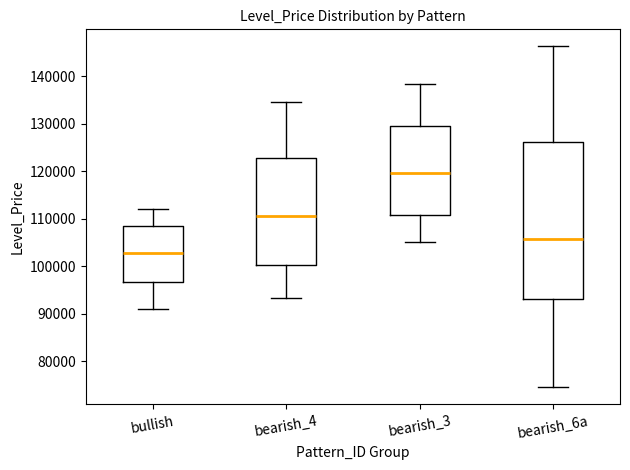

Which box has the highest median line?

bearish_3